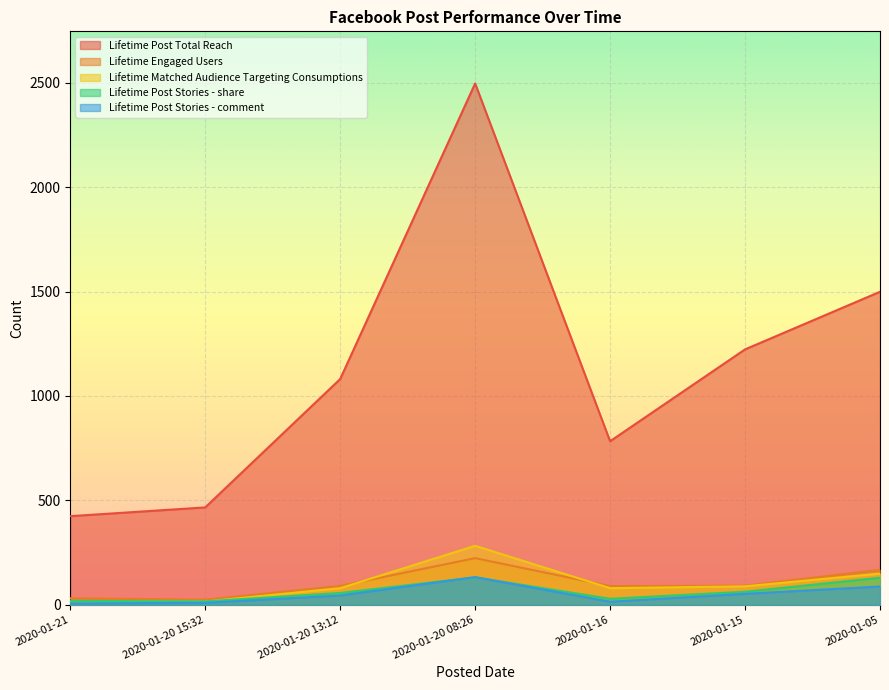

The value of Lifetime Post Stories - share at 2020-01-20 15:32 is 16. True or false?

True